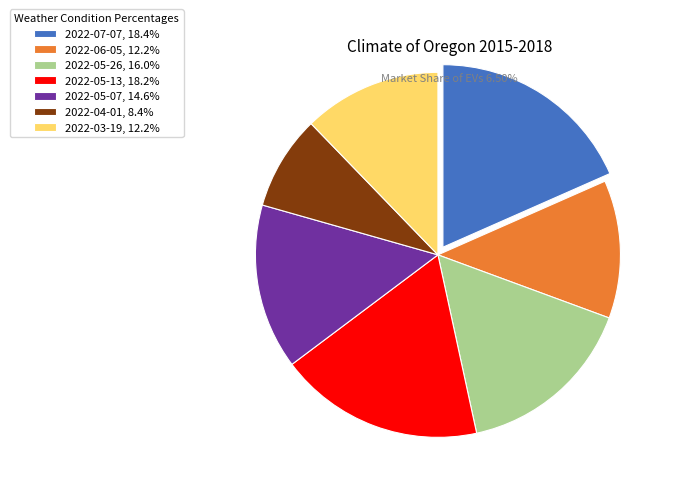

Does 2022-05-13 account for over 50% of the chart?

No